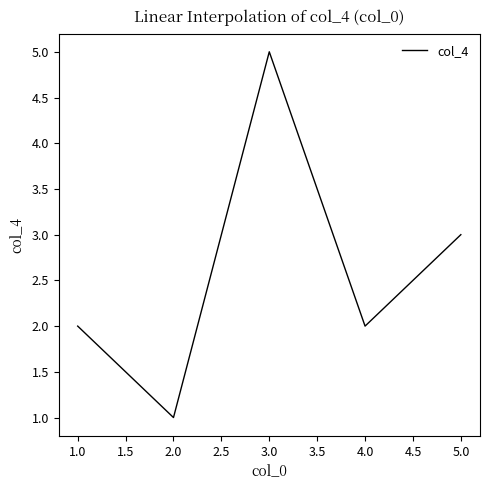

How many interior local peaks (higher than both neighbors) does the data have?

1